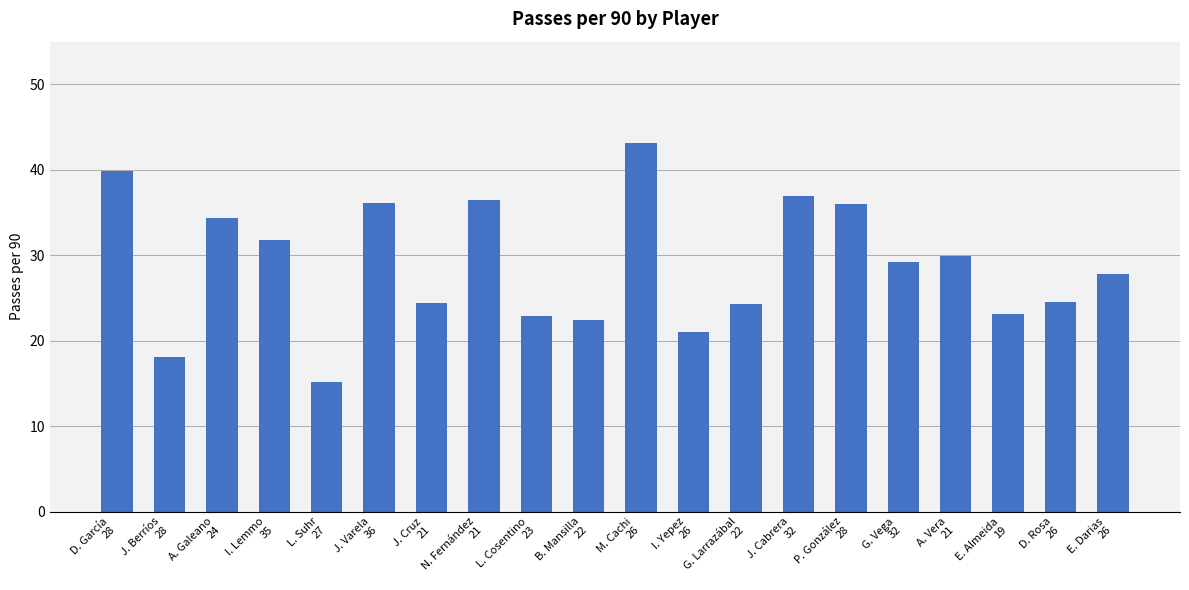

At which category does the chart reach its minimum across all series?

L. Suhr
27